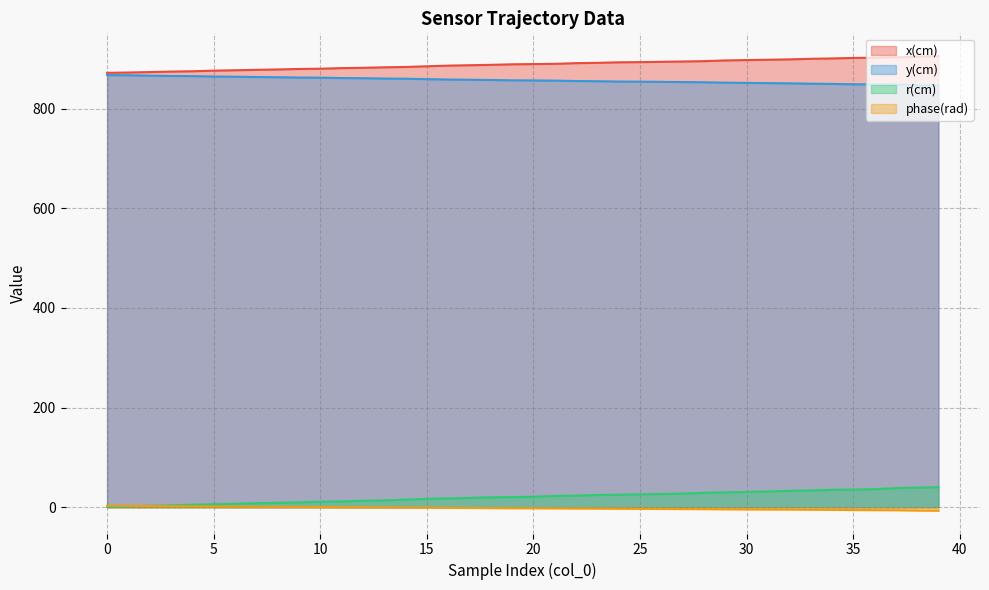

What is the difference between the highest and lowest values at 1?

870.6